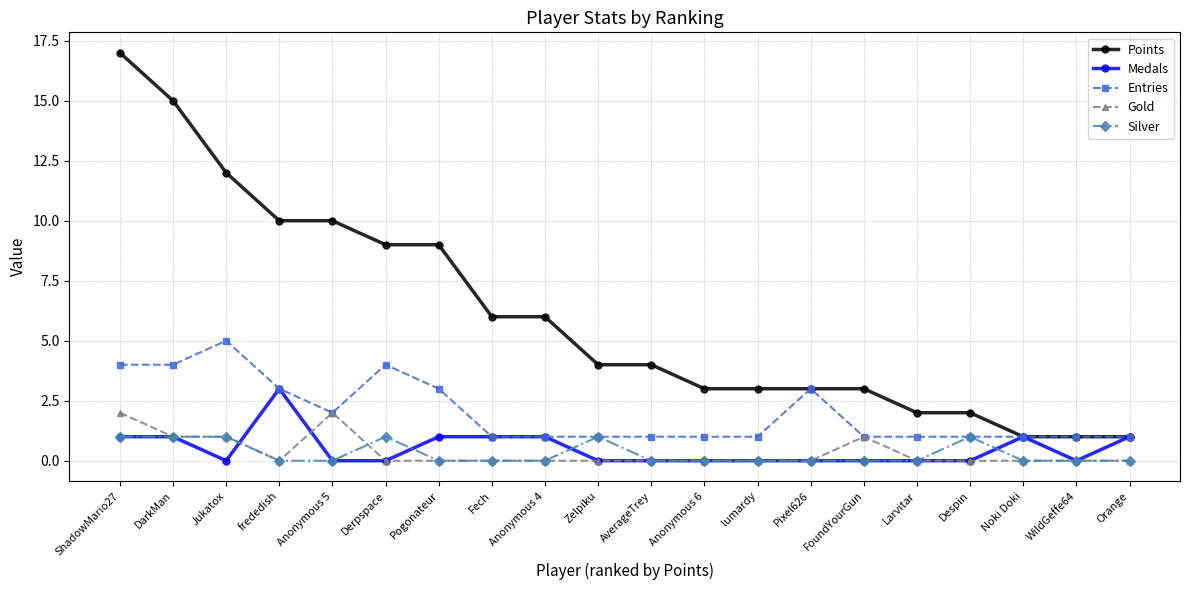

True or false: Medals has more than 1 points higher than both neighbors.

True